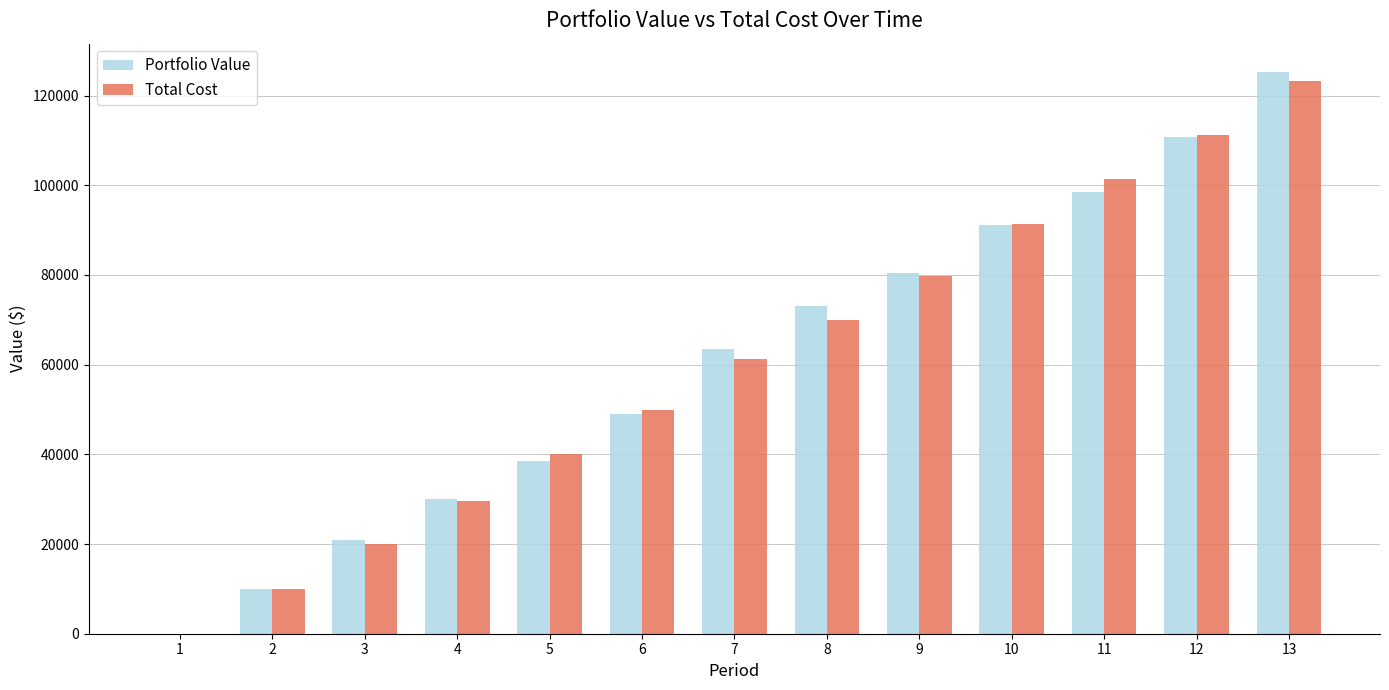

The value of Portfolio Value at 1 is 85696.3. True or false?

False